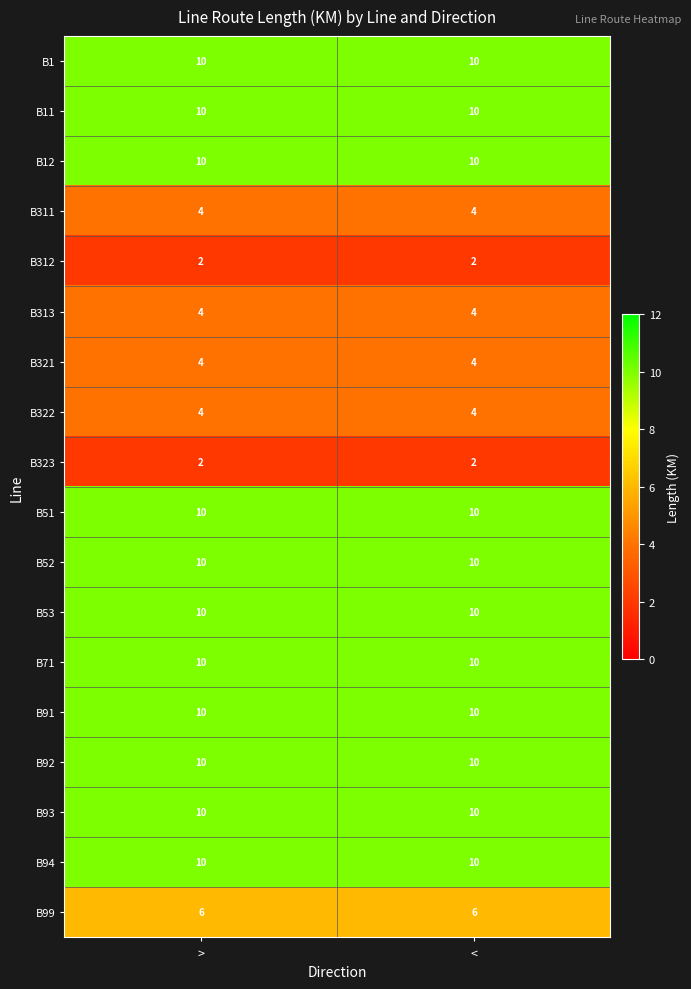

What is the total value across all series at <?

136